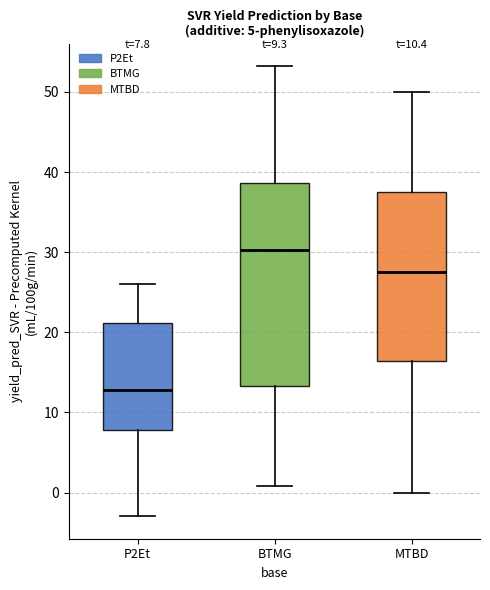

Comparing the boxes themselves (not the whiskers), which one is the tallest?

BTMG